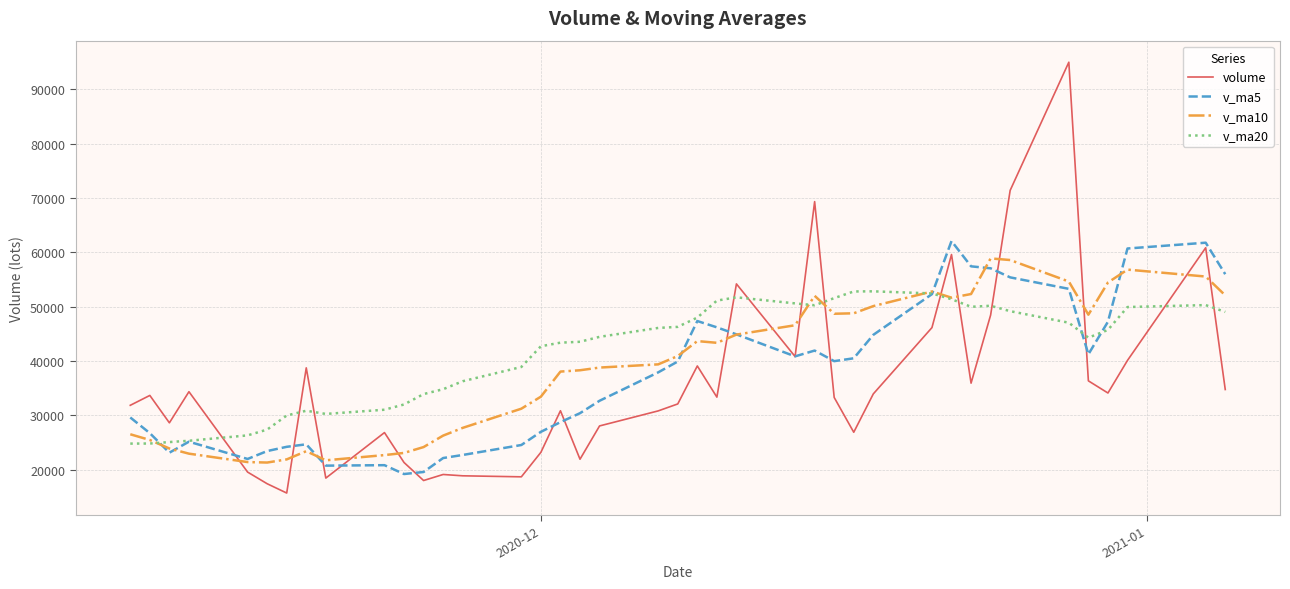

Which series ends up on top after the final intersection of v_ma10 and v_ma20?

v_ma10